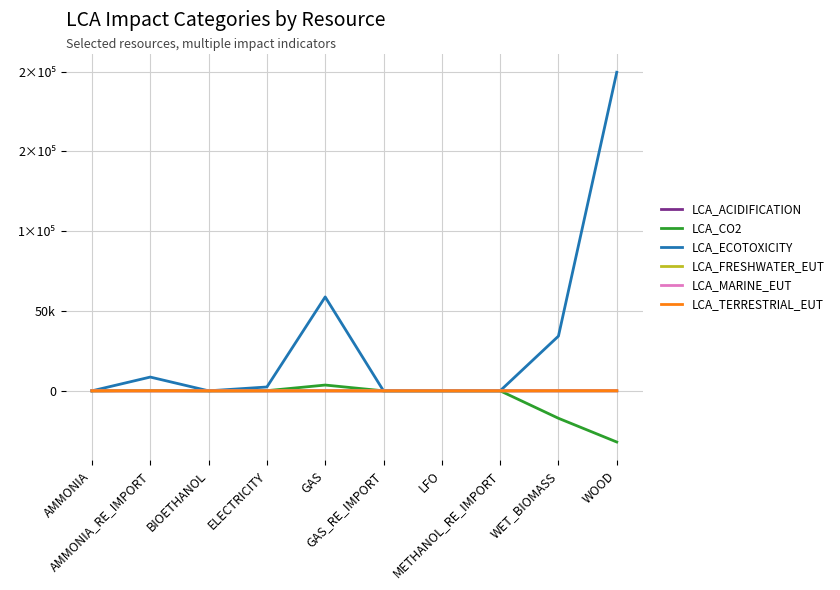

Does the chart display data point markers on the line(s)?

No